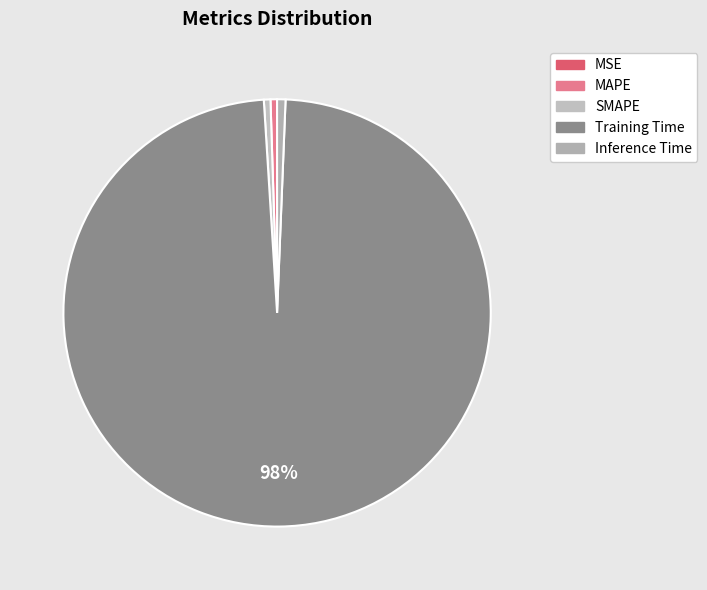

Which category has the smallest portion of the pie?

MSE